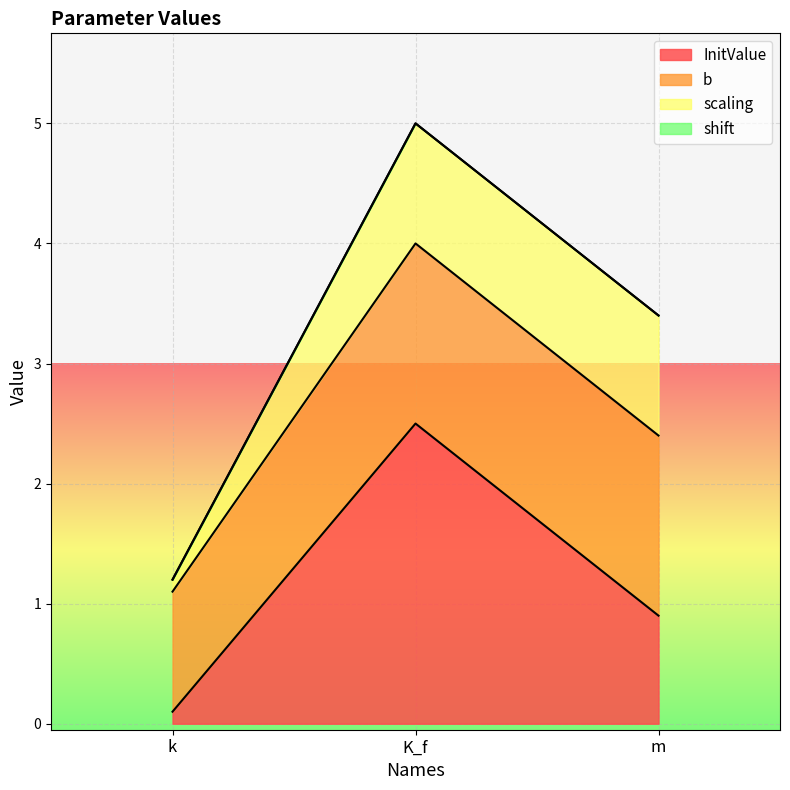

Is it true that scaling equals 0.1 at k?

True